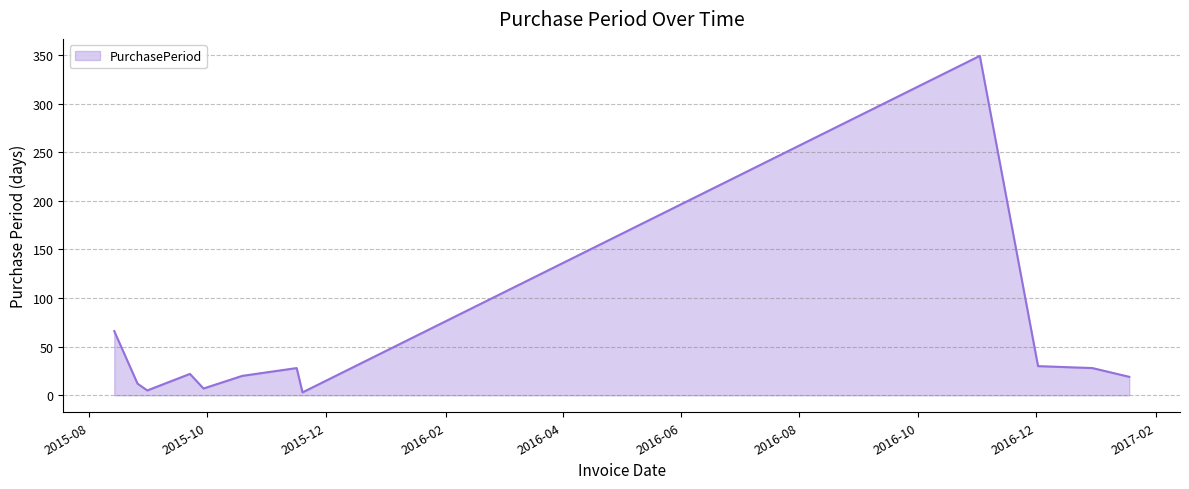

What is the difference between the maximum and minimum values?

346